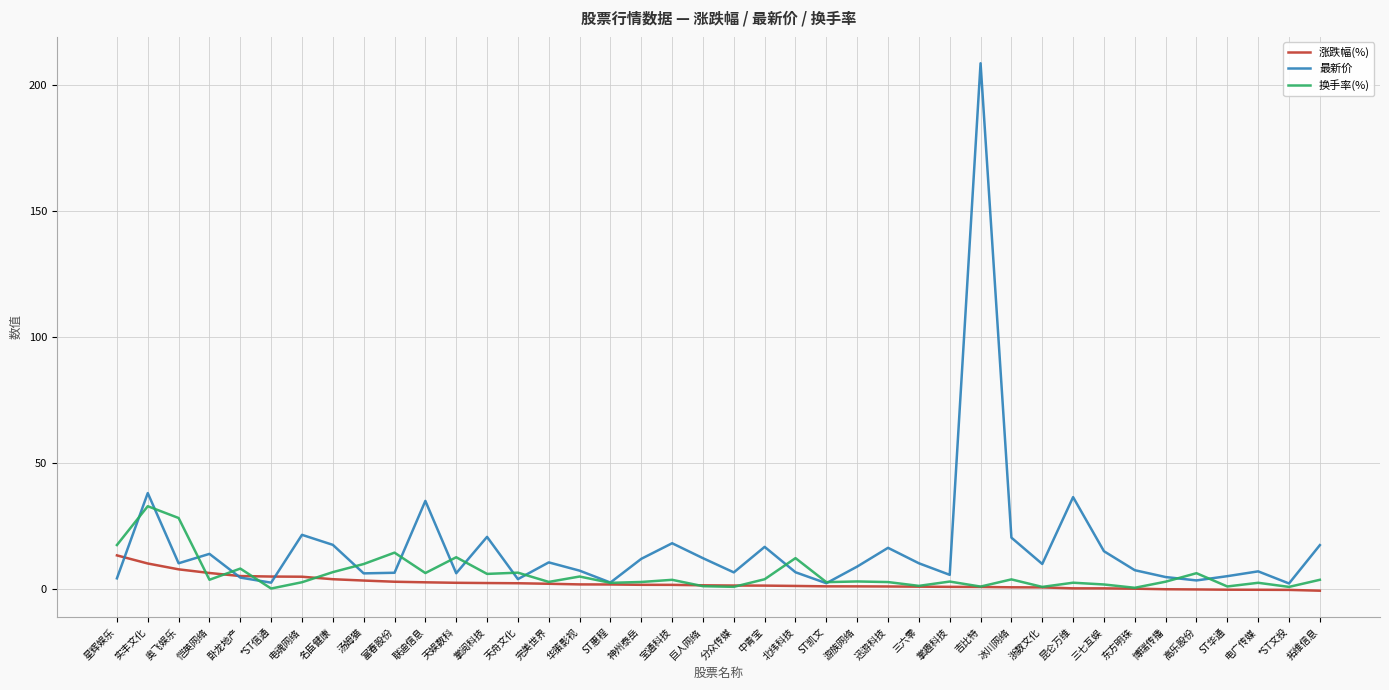

Which series has the largest total across all categories?

最新价